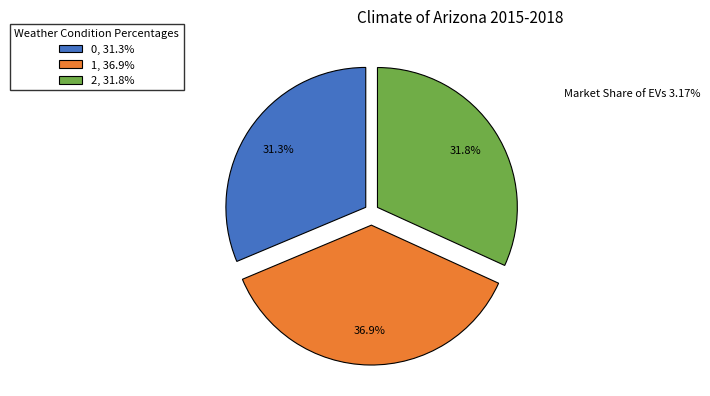

Does any single category account for the majority?

No